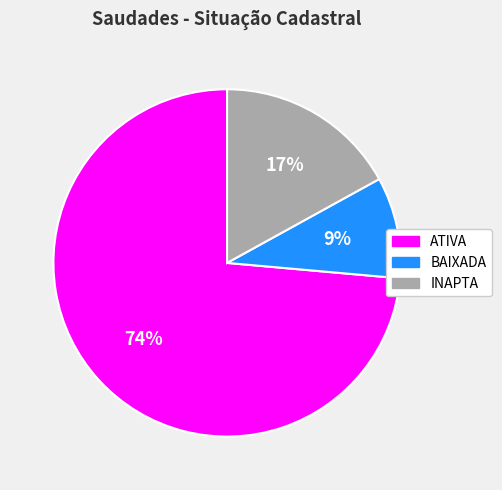

What is the smallest slice in the pie chart?

BAIXADA